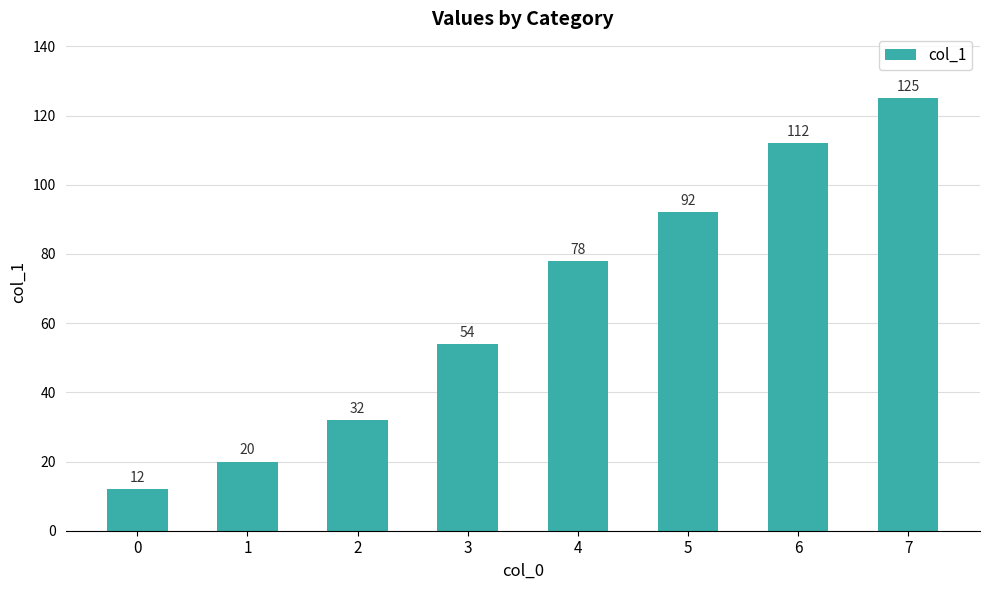

How many data points are less than 78?

4